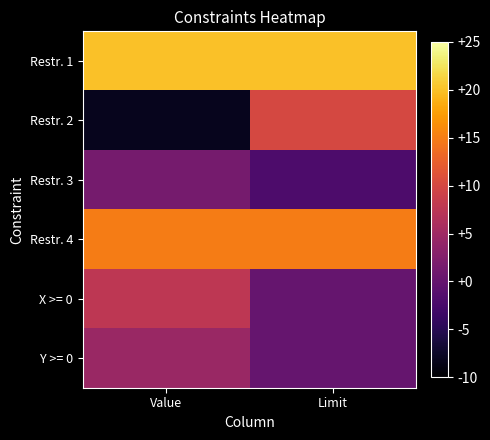

Reading left to right, list all the values displayed in this chart.

Restr. 1: Value=20.0	Limit=20.0
Restr. 2: Value=-8.2	Limit=10.0
Restr. 3: Value=1.4	Limit=-2.0
Restr. 4: Value=15.0	Limit=15.0
X >= 0: Value=7.7	Limit=0.0
Y >= 0: Value=4.5	Limit=0.0